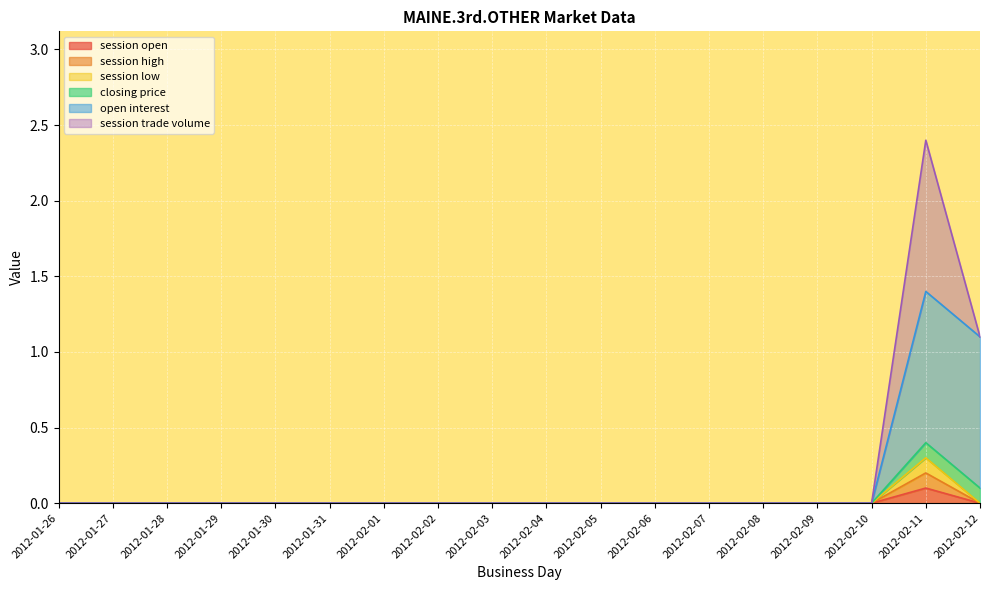

At which category does session high reach its first local peak?

2012-02-11